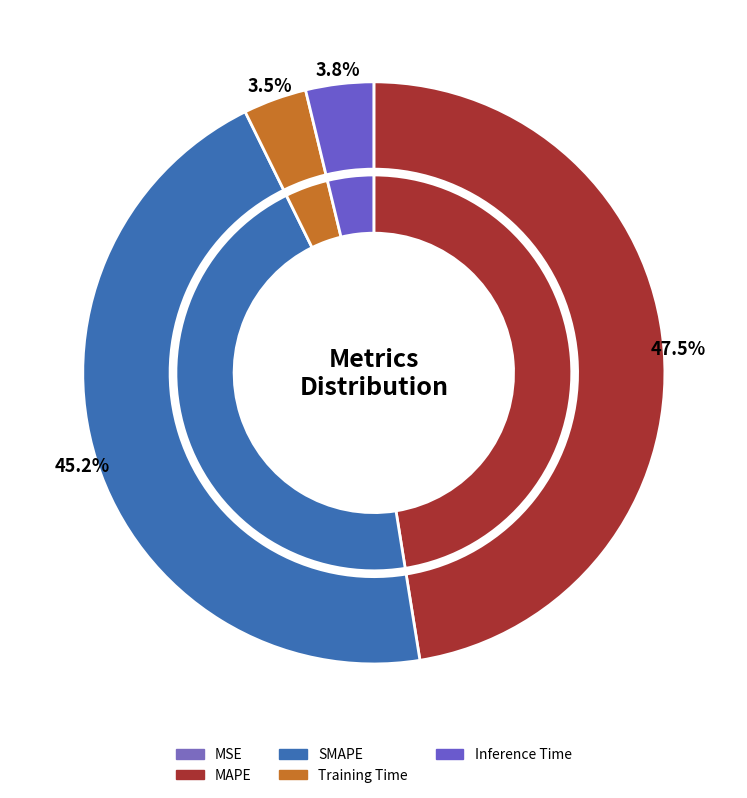

True or false: Training Time accounts for 1% of the total.

False